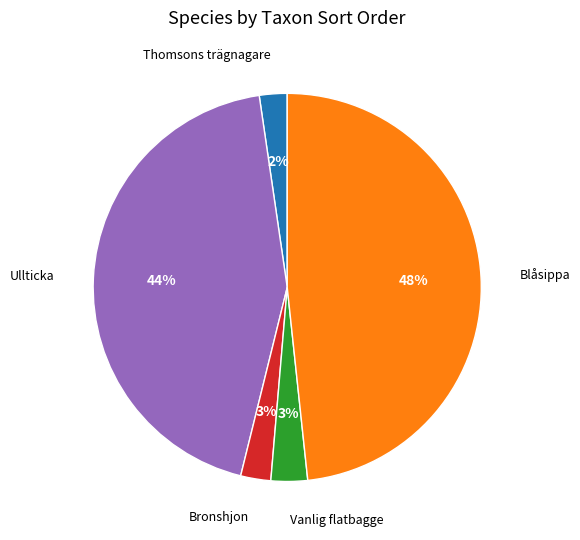

Does any single category account for the majority?

No